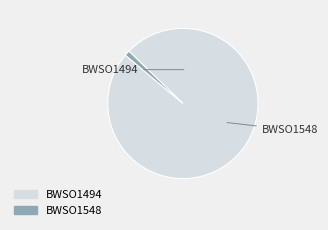

To the nearest percent, what is the difference between the largest and smallest slice percentages?

98%